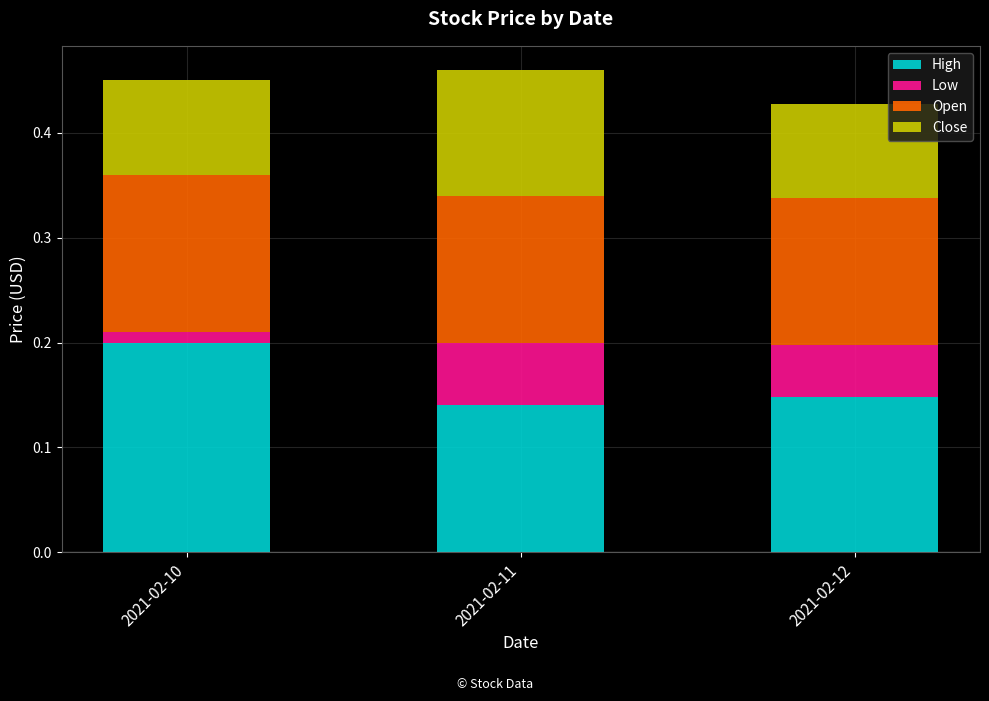

The High series shows 0.2 at 2021-02-12. True or false?

False